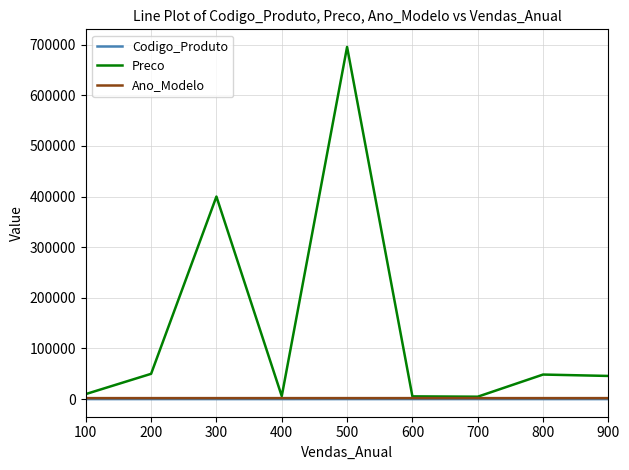

Which series changed the most between 100 and 300?

Preco